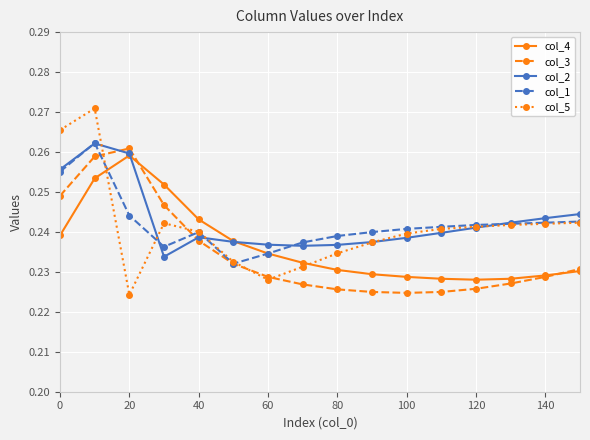

In col_4, how many points are higher than both neighbors (excluding endpoints)?

1